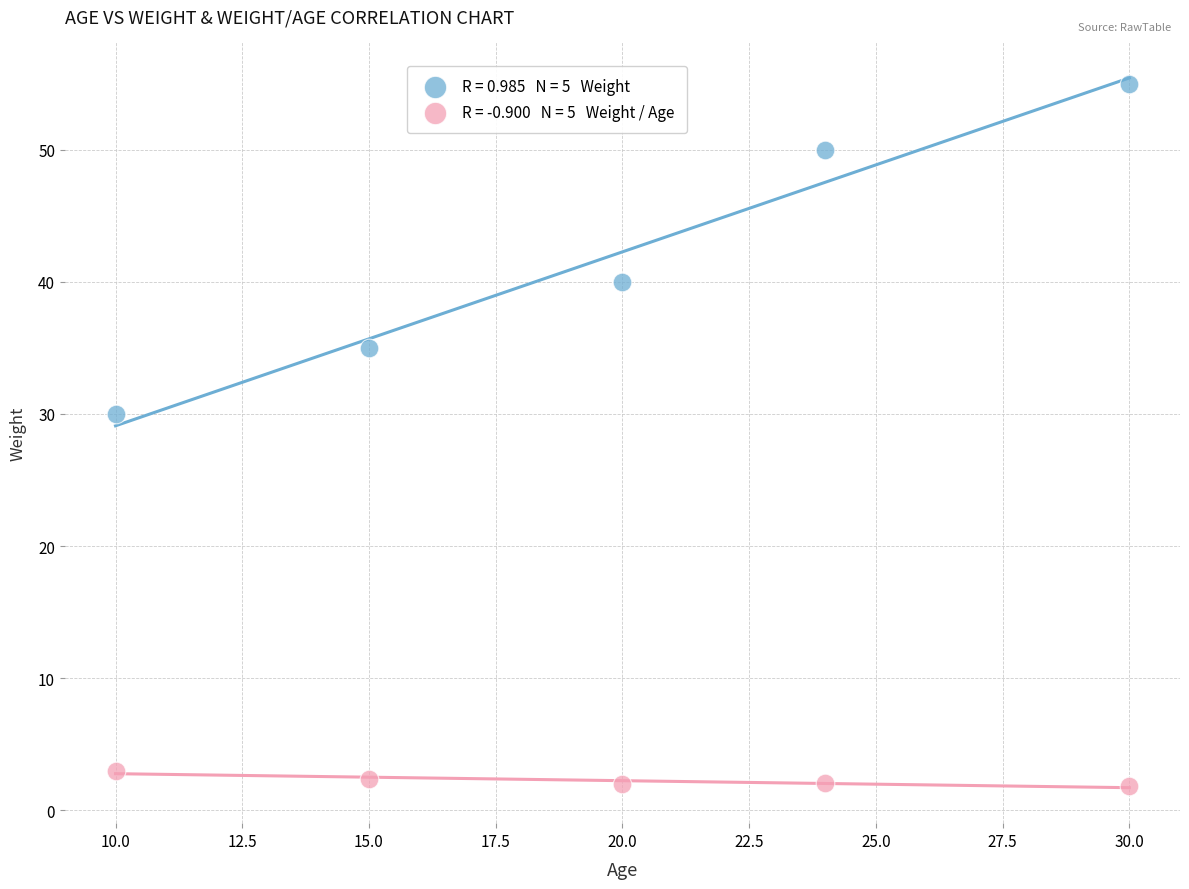

Across all series, what Y value is closest to 28?

30.0